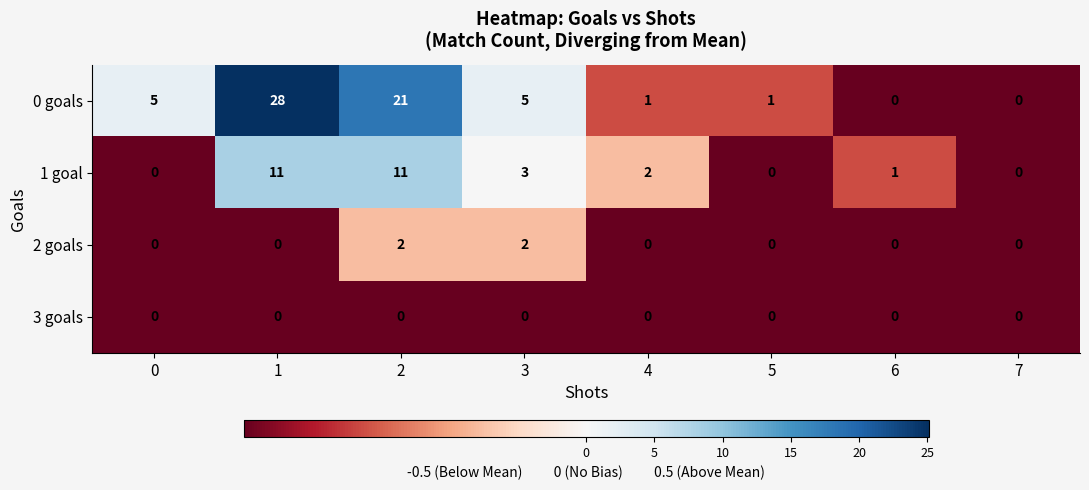

Is the value of 3 goals at 5 greater than the value of 1 goal at 2?

No